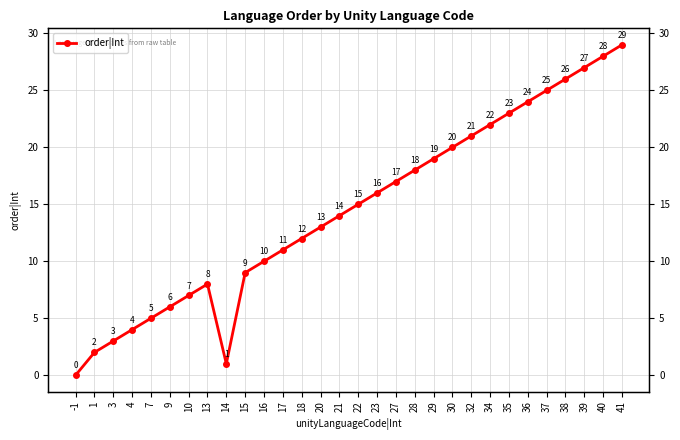

Approximately how many times larger is the value at 40 compared to 7?

5.6